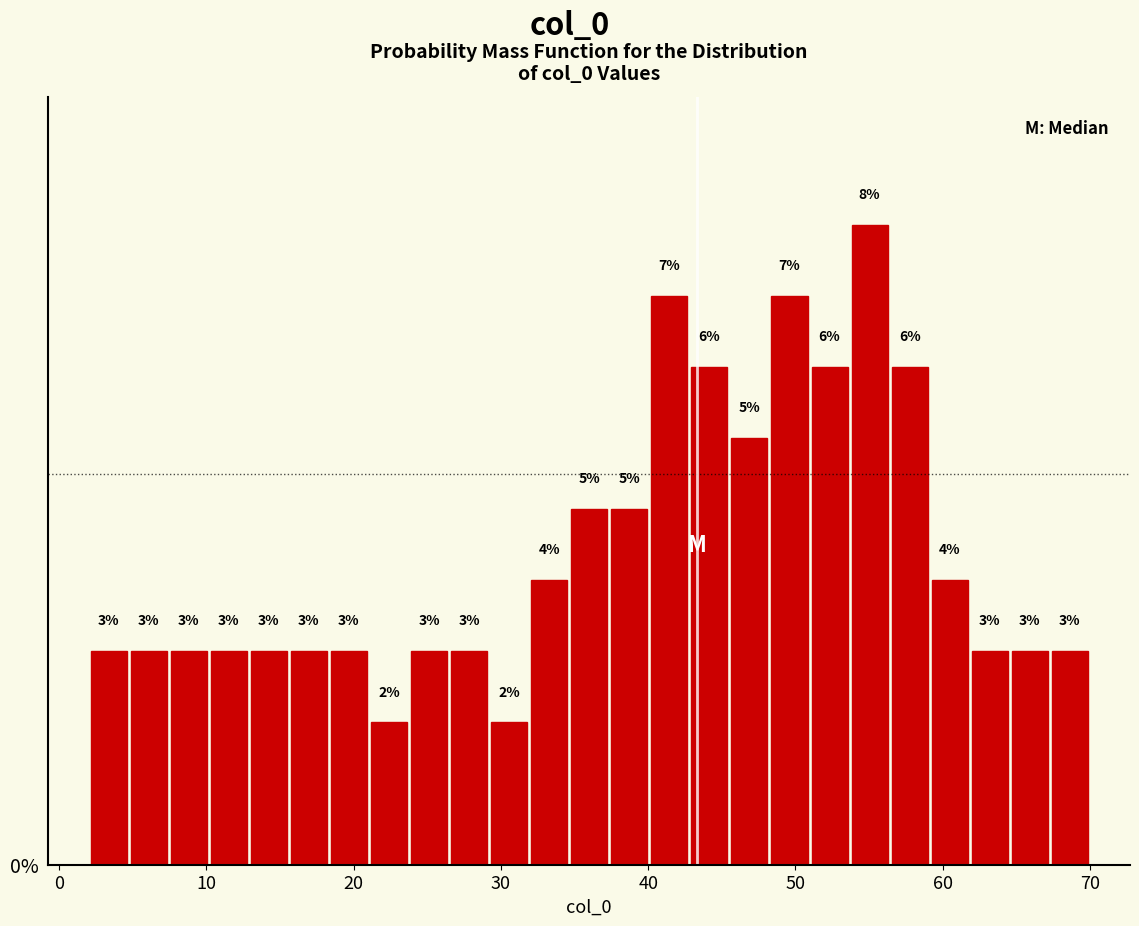

Read against the x-axis, roughly where is the centre of the tallest bar?

55